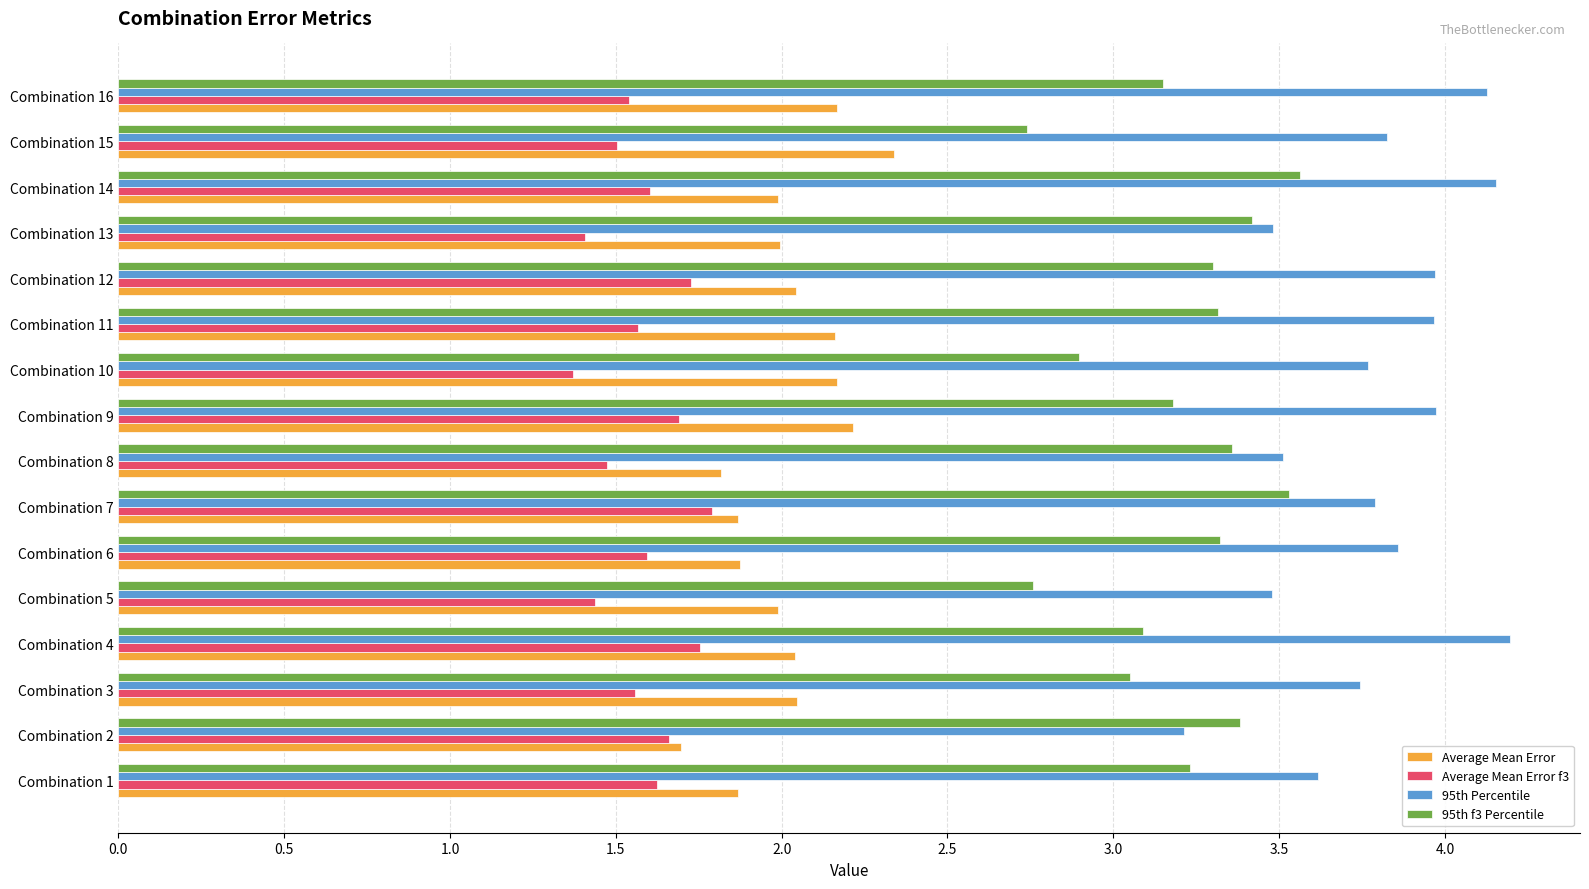

What is the sum of all Average Mean Error f3 values?

25.3